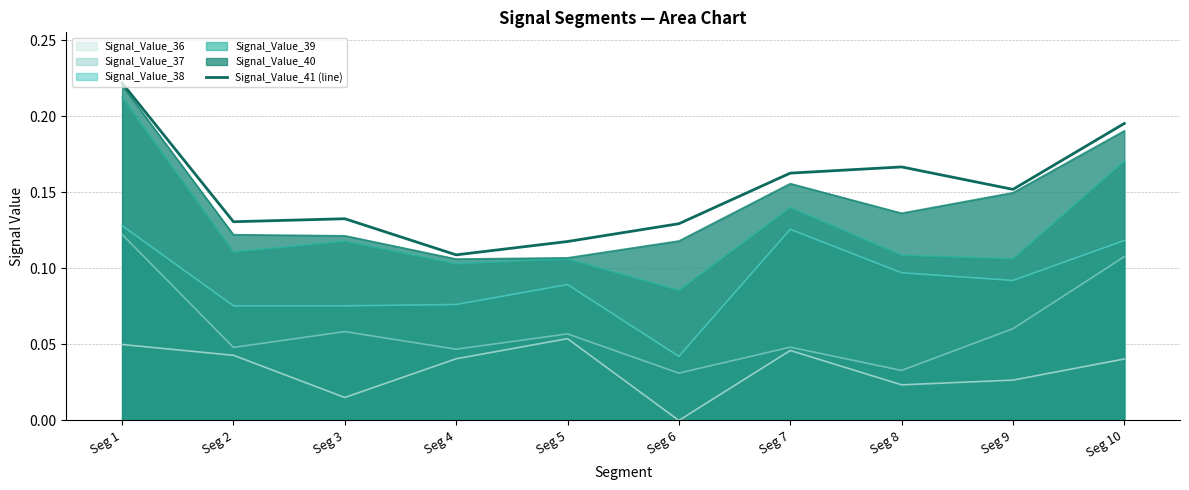

How many lines are shown in the chart?

6